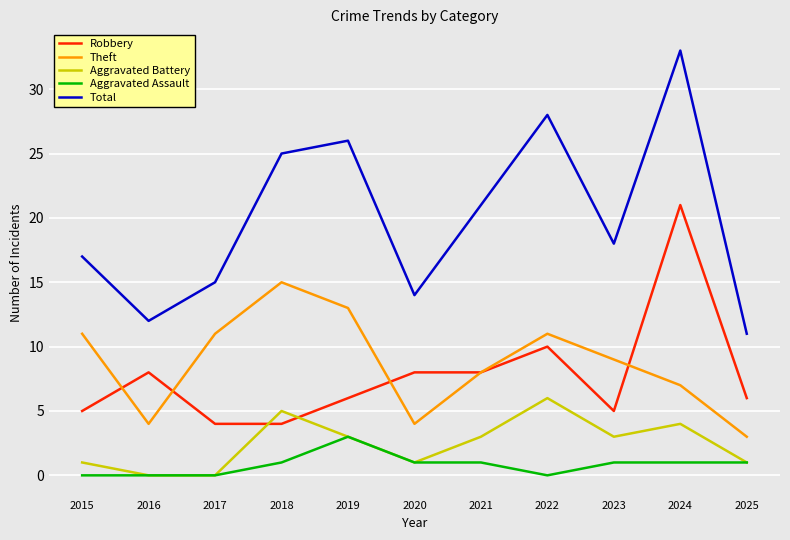

True or false: Theft and Total intersect in this chart.

False